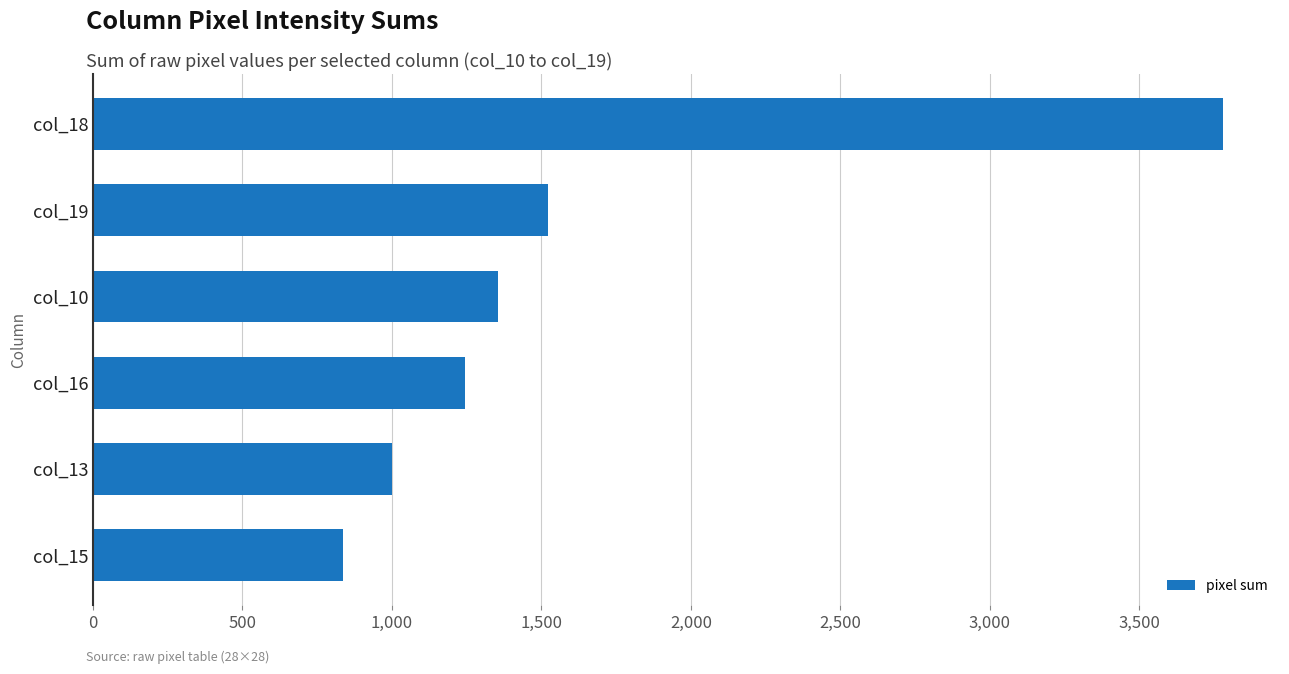

Reading bottom to top, what are all the values shown in this chart?

col_15=836	col_13=1001	col_16=1244	col_10=1354	col_19=1522	col_18=3782